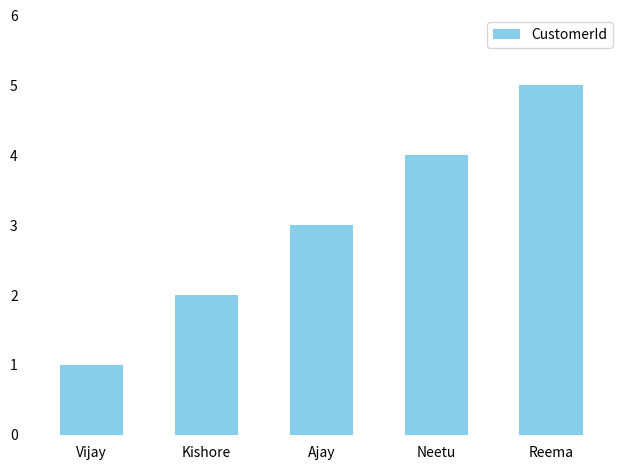

What position from the left is Neetu?

4